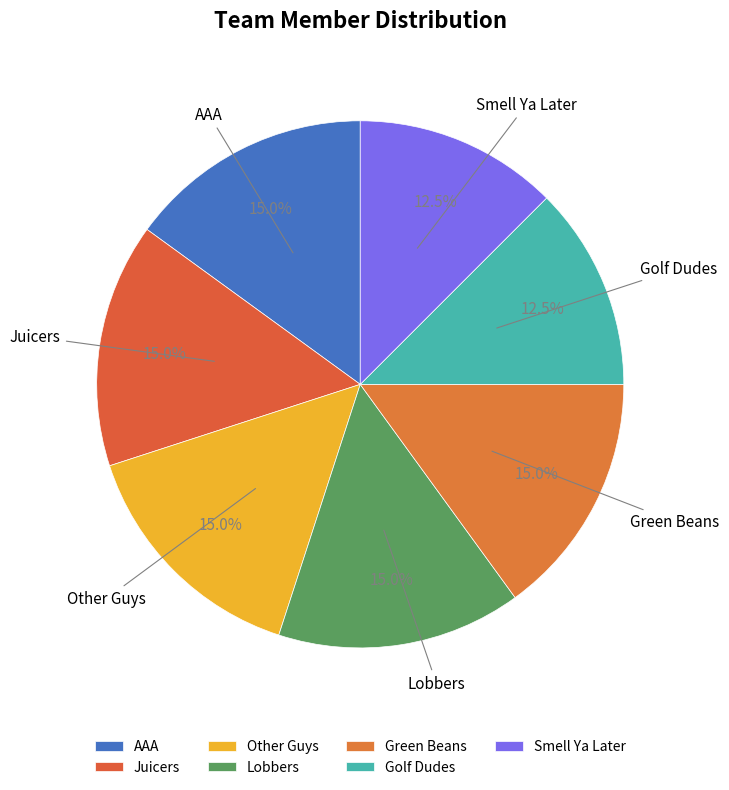

Rank the categories by value from highest to lowest.

AAA, Juicers, Other Guys, Lobbers, Green Beans, Golf Dudes, Smell Ya Later